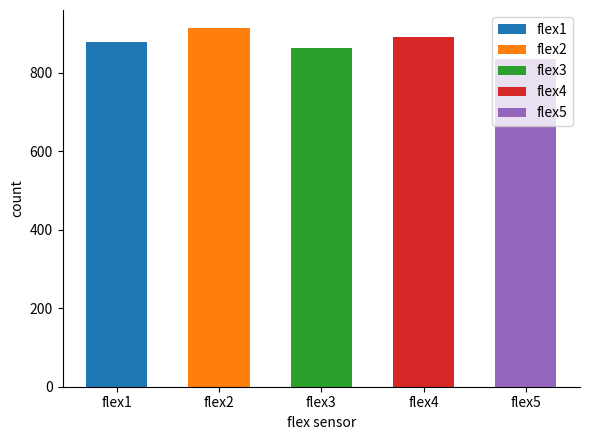

How many distinct data groups are displayed?

5